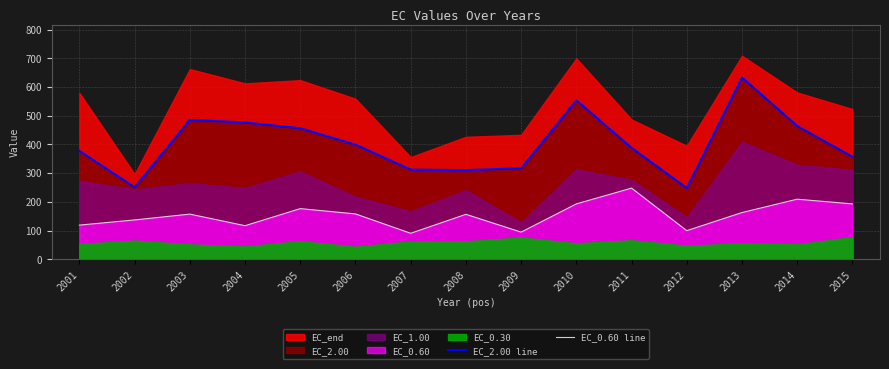

Is it true that EC_2.00 line equals 595.7 at 2015?

False